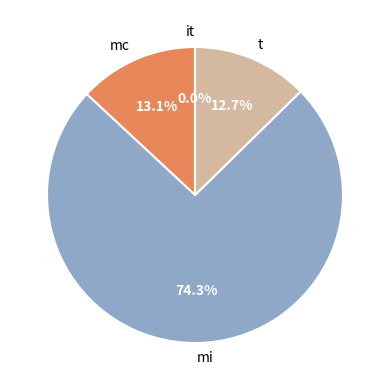

Which has a higher value, mc or mi?

mi